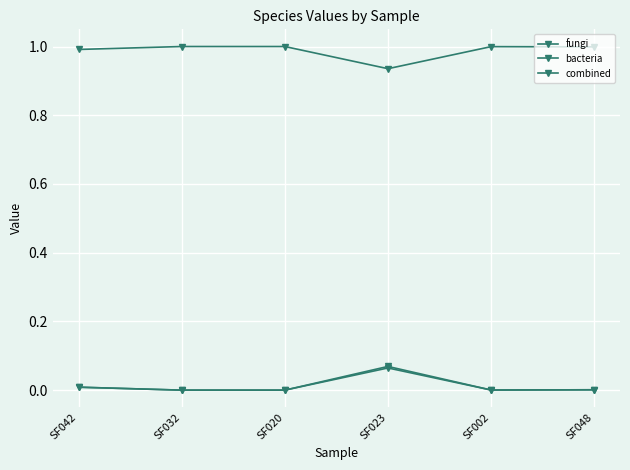

Reading left to right, list all the values displayed in this chart.

fungi: SF042=0.0	SF032=0.0	SF020=0.0	SF023=0.1	SF002=0.0	SF048=0.0
bacteria: SF042=1.0	SF032=1.0	SF020=1.0	SF023=0.9	SF002=1.0	SF048=1.0
combined: SF042=0.0	SF032=0.0	SF020=0.0	SF023=0.1	SF002=0.0	SF048=0.0